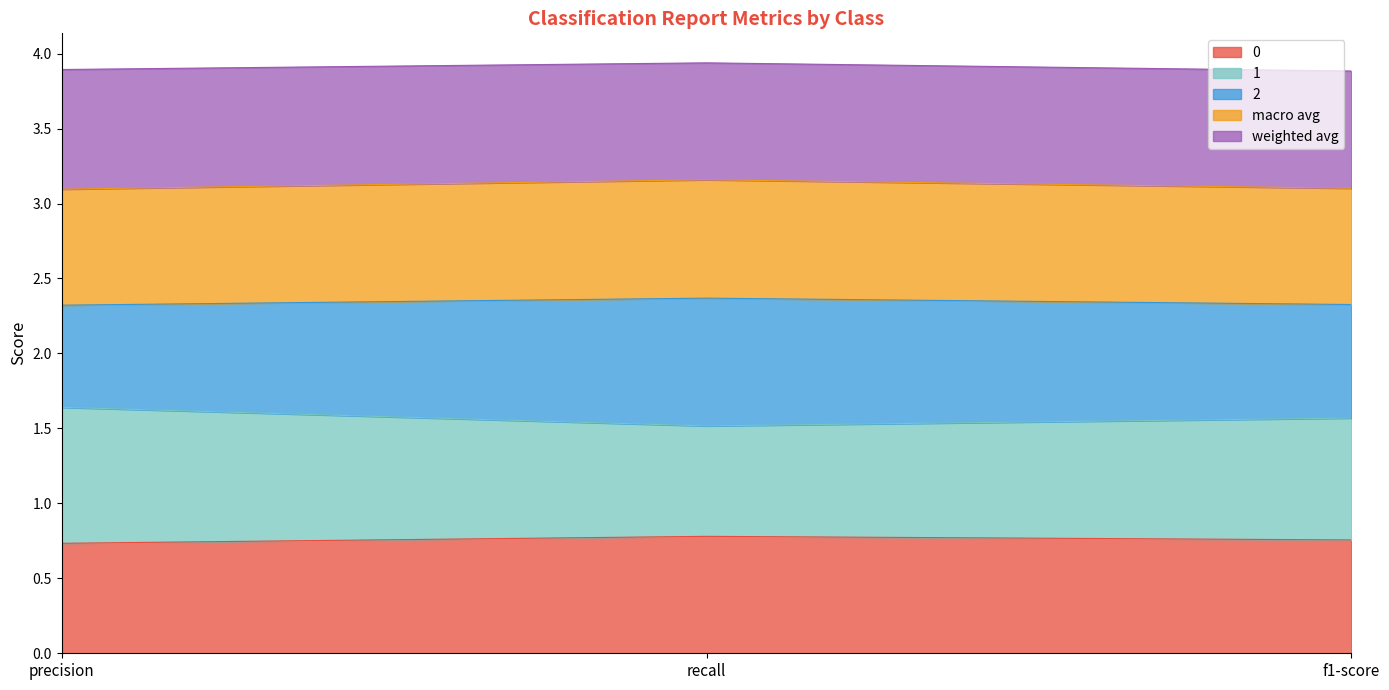

True or false: 0 has a value of 0.3 at precision.

False